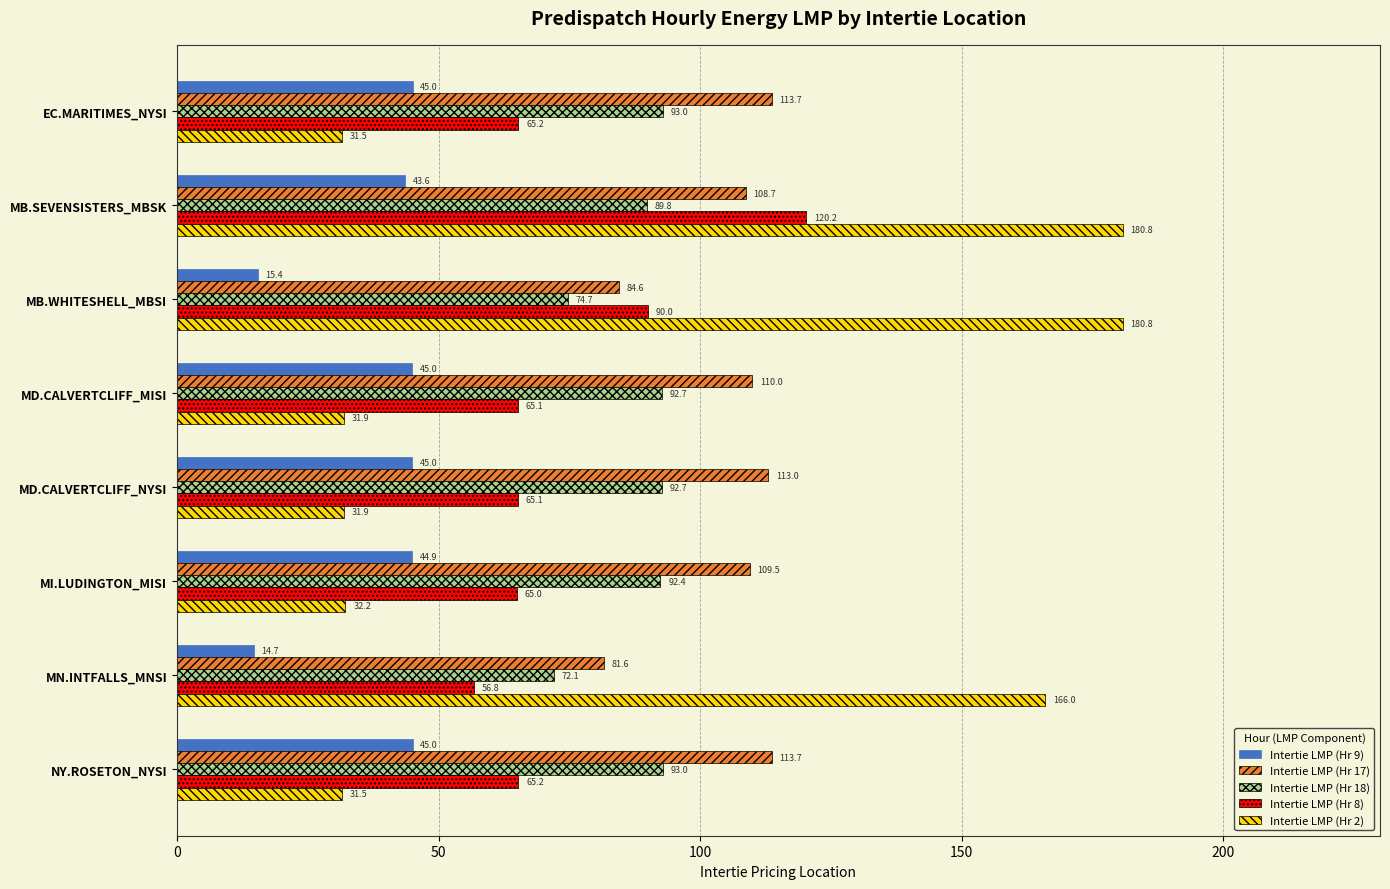

Is the value of Intertie LMP (Hr 17) at EC.MARITIMES_NYSI greater than the value of Intertie LMP (Hr 18) at EC.MARITIMES_NYSI?

Yes